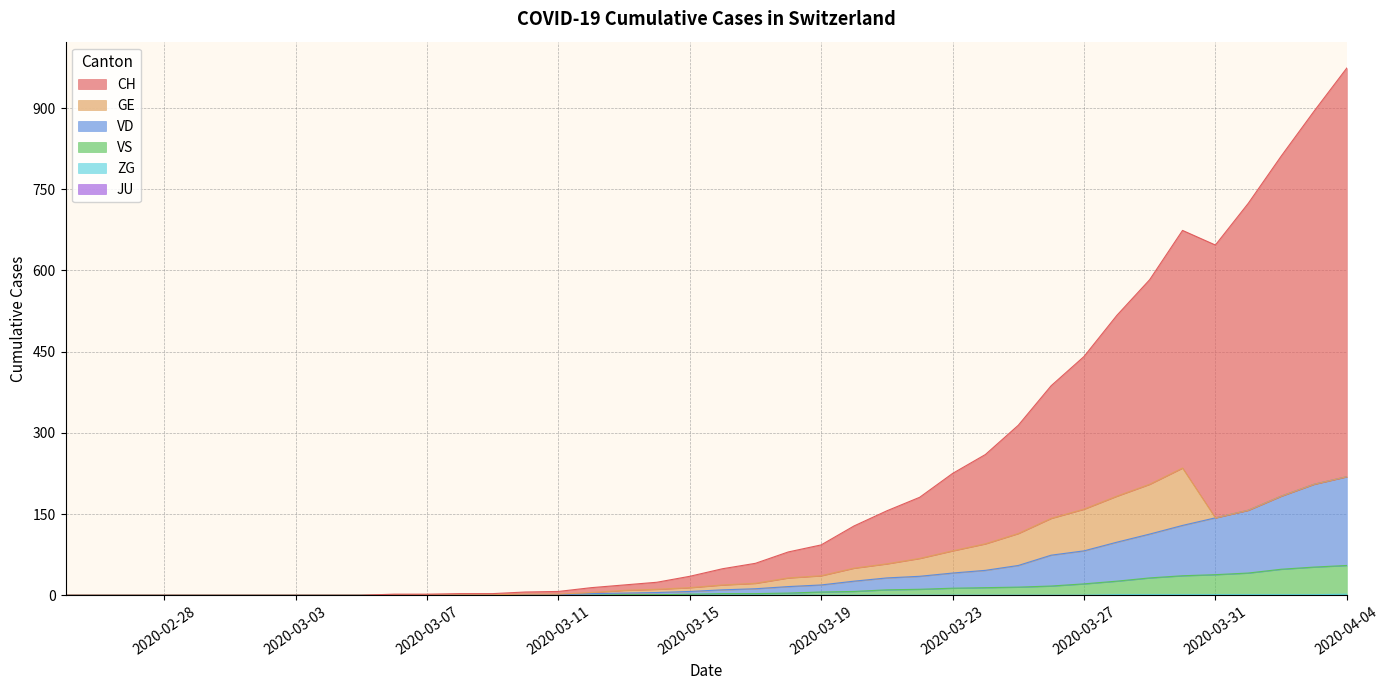

True or false: VS and VD cross at least once.

False